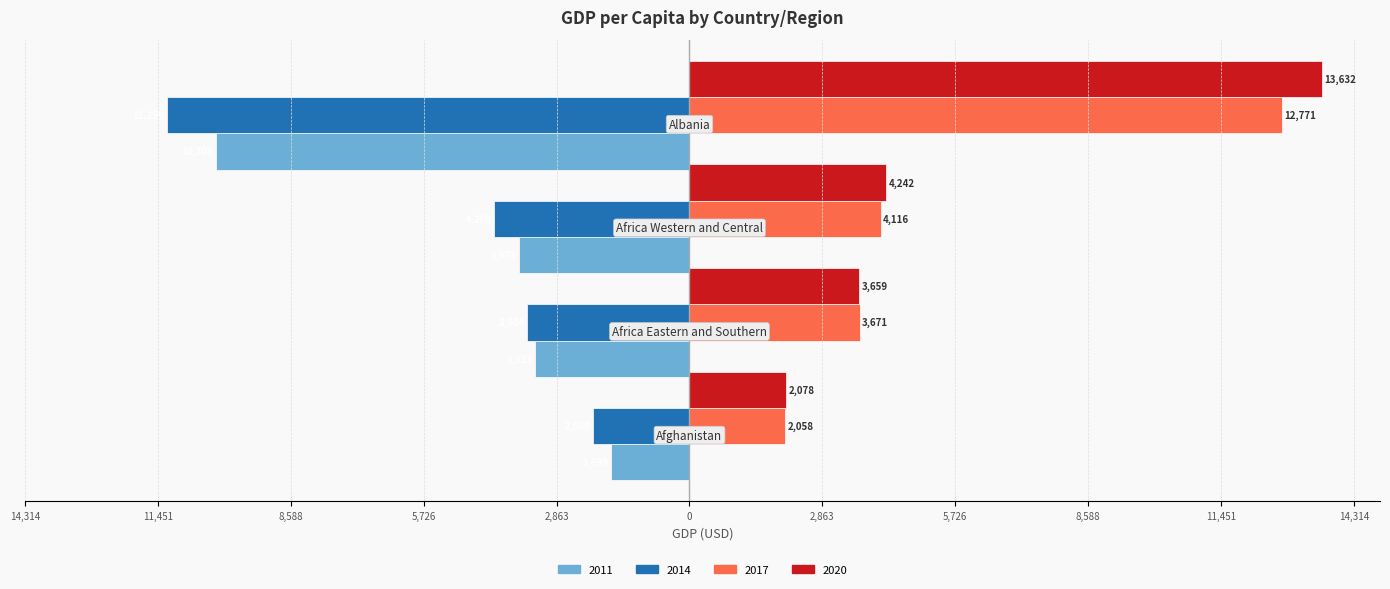

Which series has the largest total across all categories?

2020